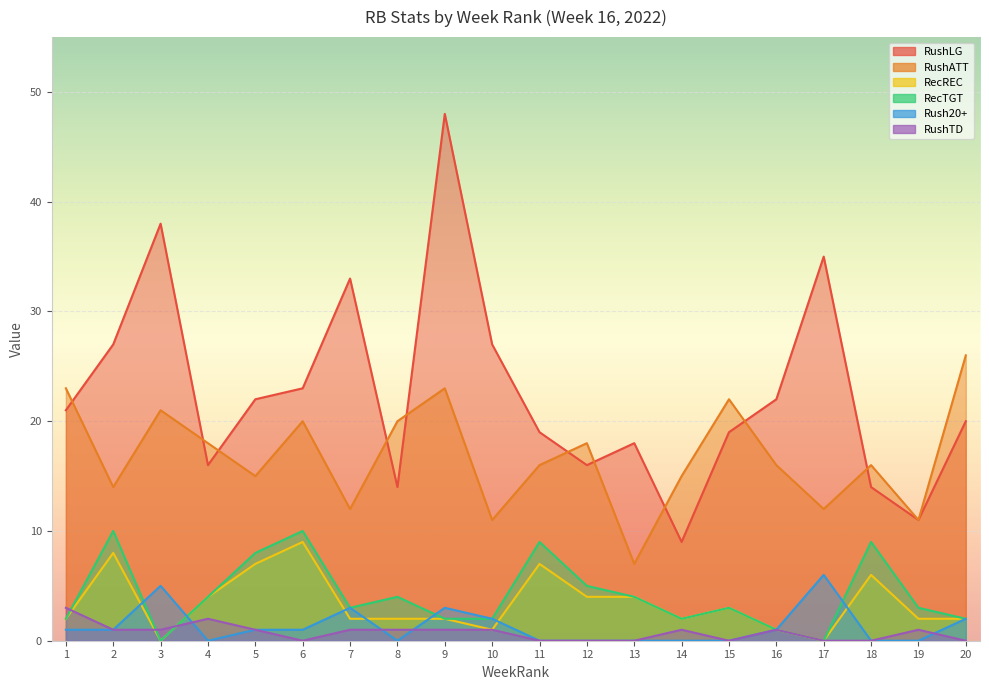

How many data points in RushLG are less than 21?

10